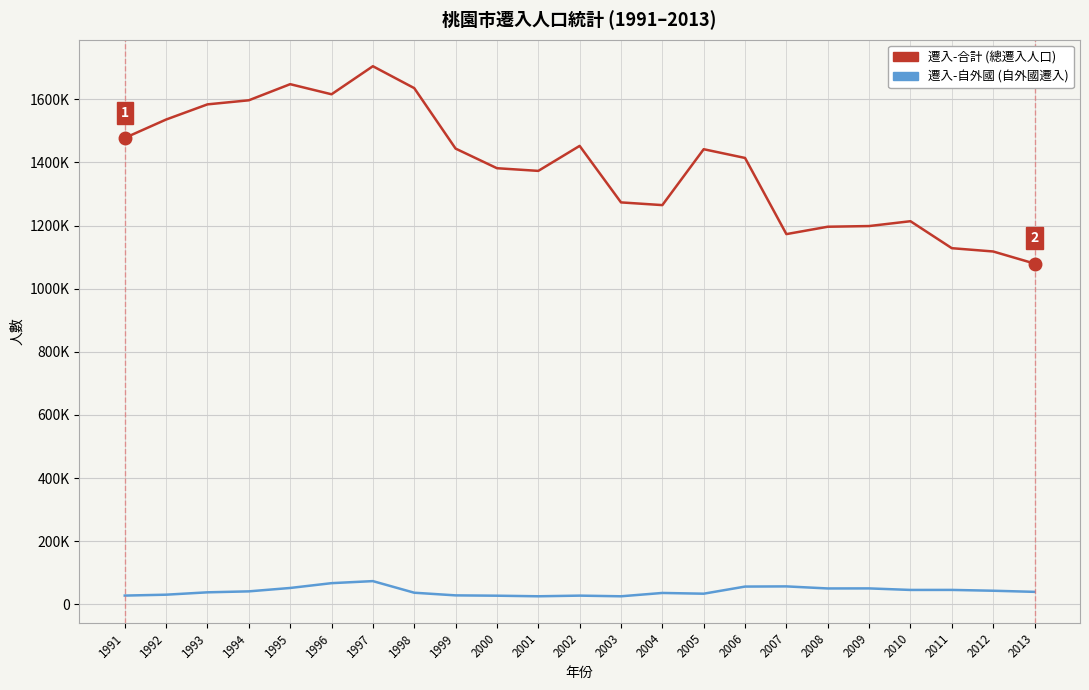

The 遷入-合計 series shows 1799795 at 2011. True or false?

False